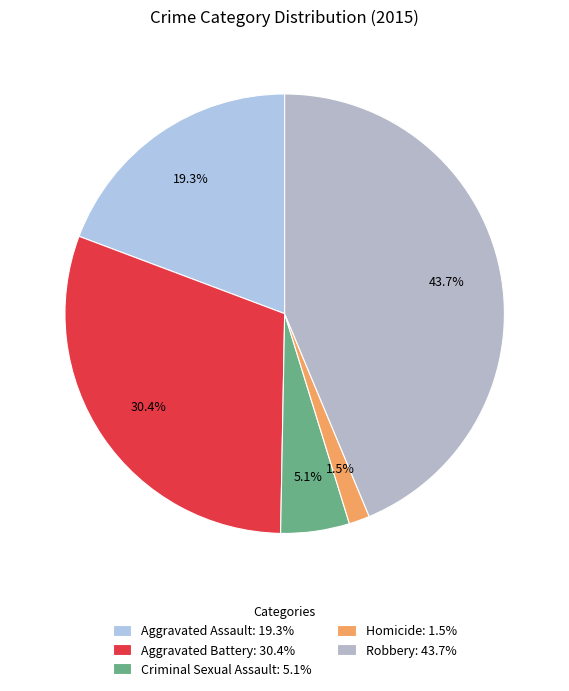

What percentage is NOT represented by Homicide?

98.5%